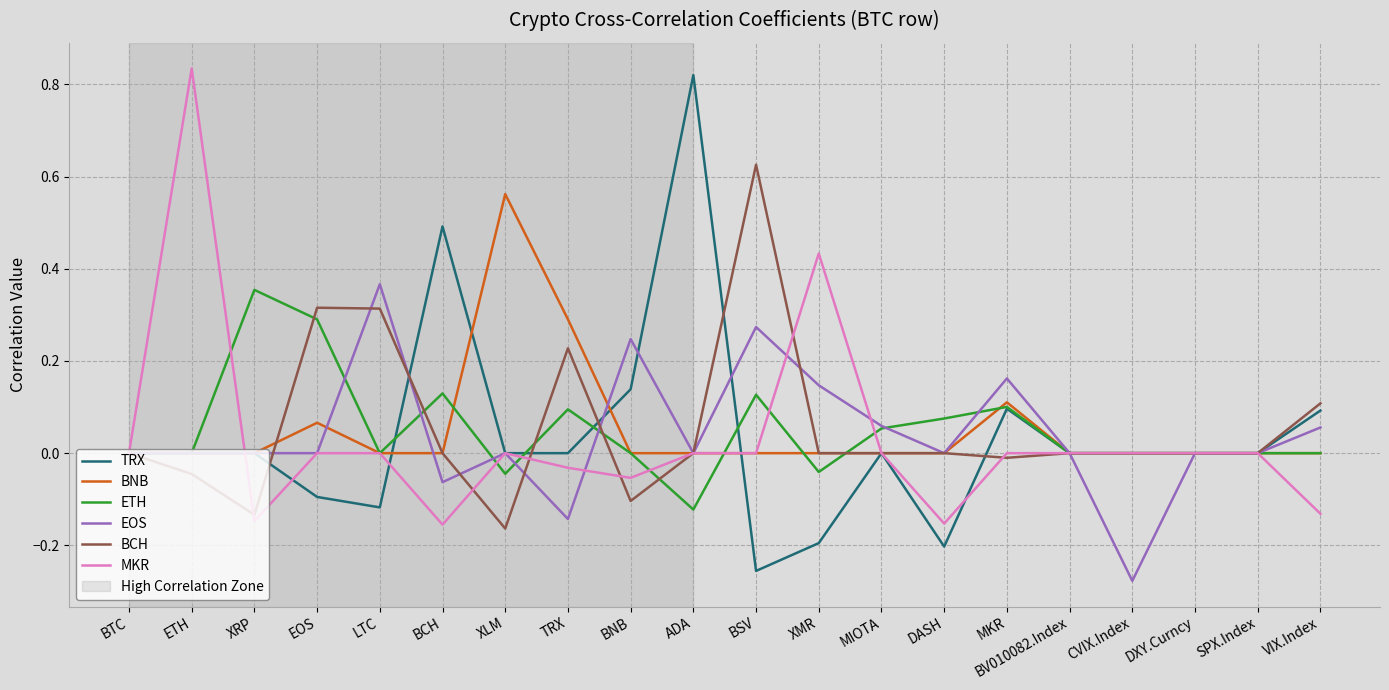

Does the chart have visible grid lines?

Yes